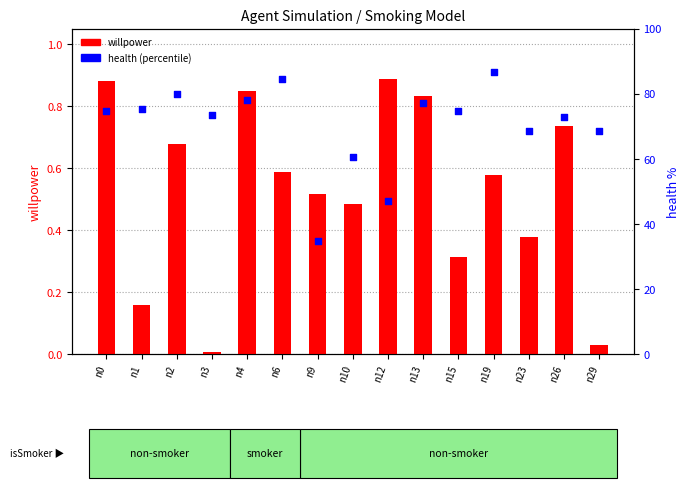

What are all the series names shown in the legend?

willpower, health (percentile)